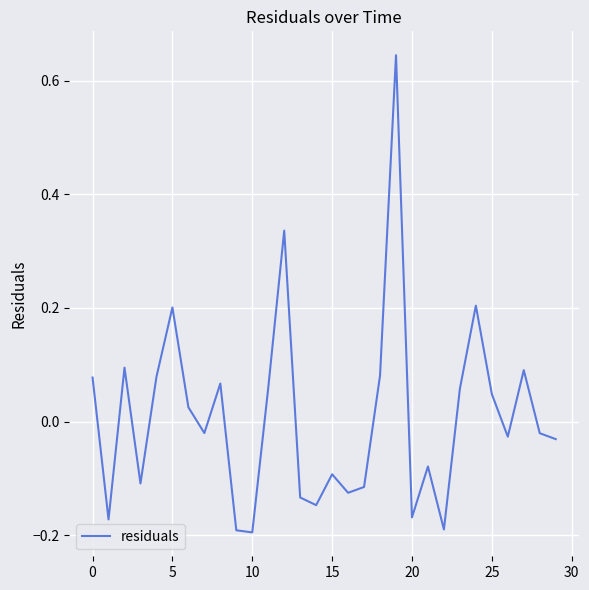

What is the difference between the maximum and minimum values?

0.8